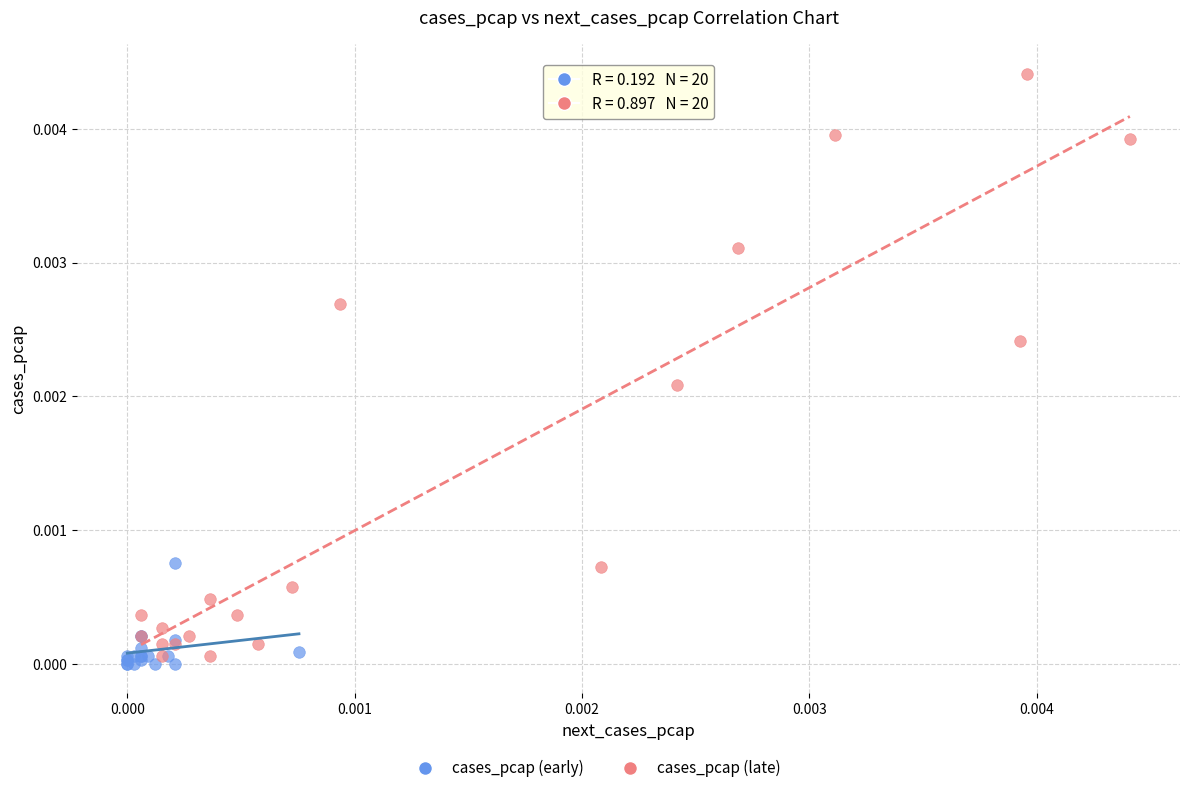

Which series reaches the minimum Y coordinate?

cases_pcap (early)